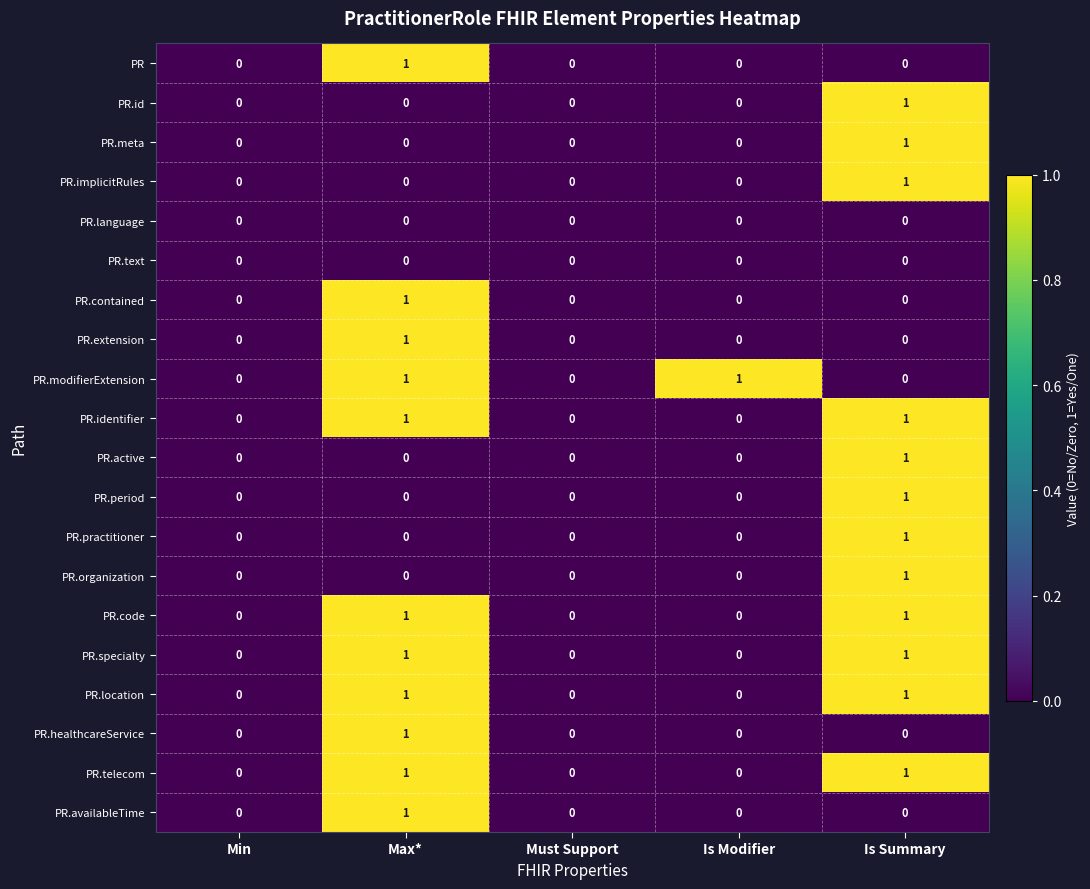

Is the value of PR.identifier at Min greater than the value of PR.telecom at Is Summary?

No